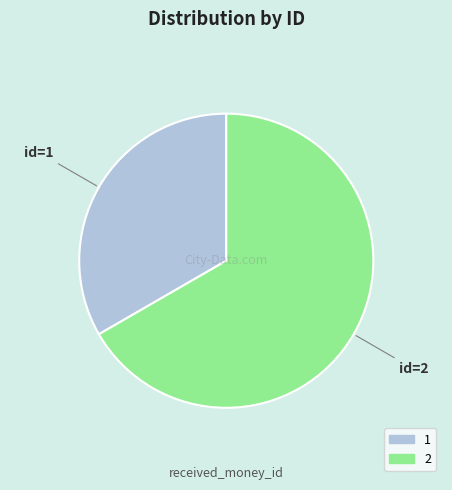

Is it true that 2 is 67% of the pie?

True